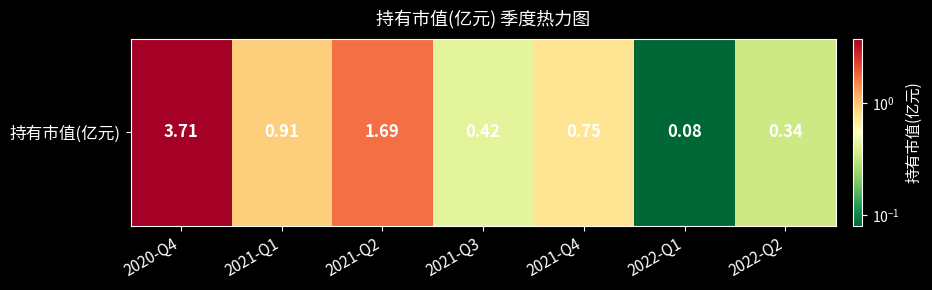

Reading left to right, list all the values displayed in this chart.

2020-Q4=3.7	2021-Q1=0.9	2021-Q2=1.7	2021-Q3=0.4	2021-Q4=0.8	2022-Q1=0.1	2022-Q2=0.3